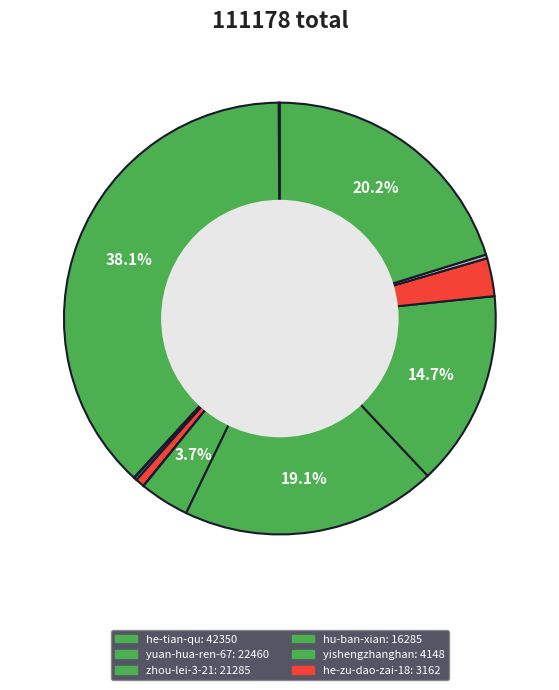

Count the number of slices in the pie.

12